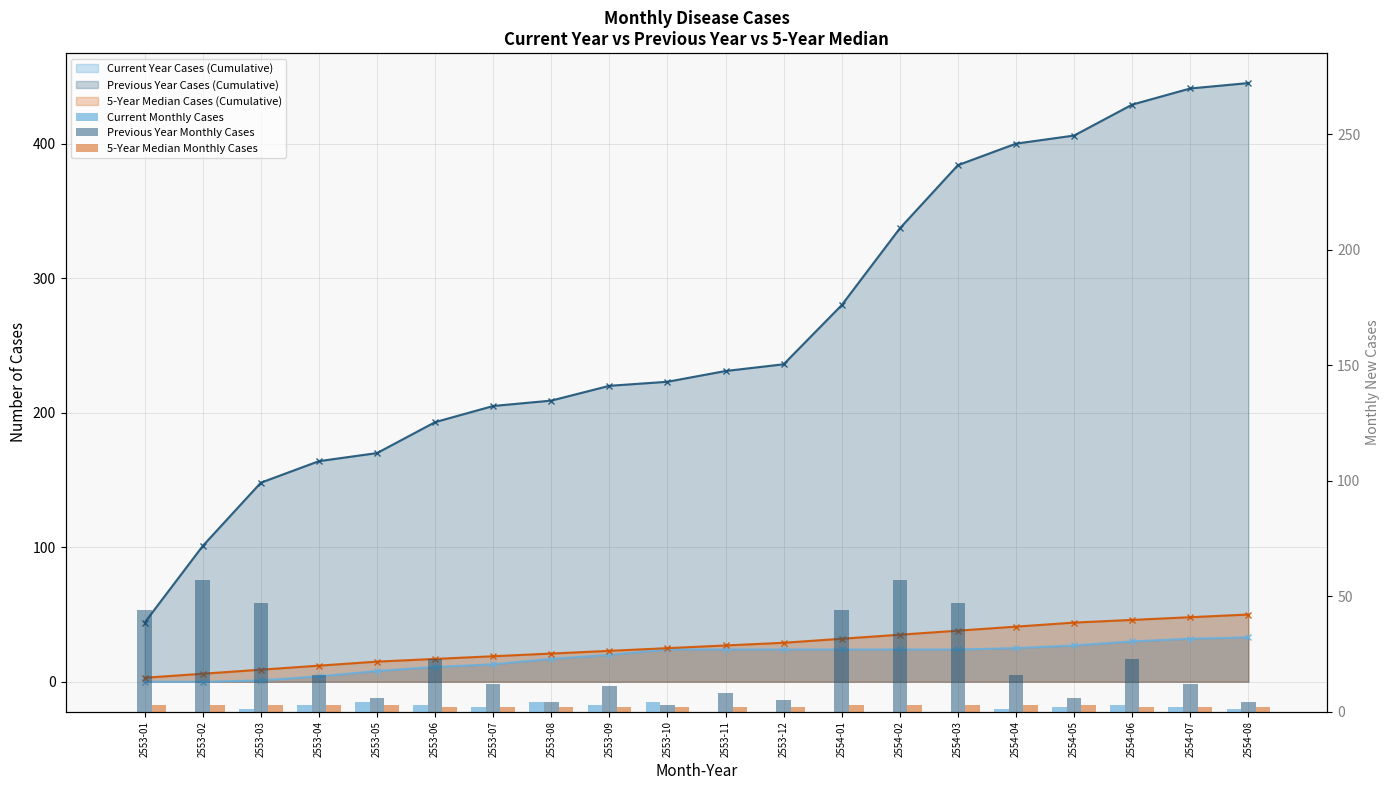

Reading left to right, list all the values displayed in this chart.

Current Monthly Cases: 2553-01=0	2553-02=0	2553-03=1	2553-04=3	2553-05=4	2553-06=3	2553-07=2	2553-08=4	2553-09=3	2553-10=4	2553-11=0	2553-12=0	2554-01=0	2554-02=0	2554-03=0	2554-04=1	2554-05=2	2554-06=3	2554-07=2	2554-08=1
Previous Year Monthly Cases: 2553-01=44	2553-02=57	2553-03=47	2553-04=16	2553-05=6	2553-06=23	2553-07=12	2553-08=4	2553-09=11	2553-10=3	2553-11=8	2553-12=5	2554-01=44	2554-02=57	2554-03=47	2554-04=16	2554-05=6	2554-06=23	2554-07=12	2554-08=4
5-Year Median Monthly Cases: 2553-01=3	2553-02=3	2553-03=3	2553-04=3	2553-05=3	2553-06=2	2553-07=2	2553-08=2	2553-09=2	2553-10=2	2553-11=2	2553-12=2	2554-01=3	2554-02=3	2554-03=3	2554-04=3	2554-05=3	2554-06=2	2554-07=2	2554-08=2